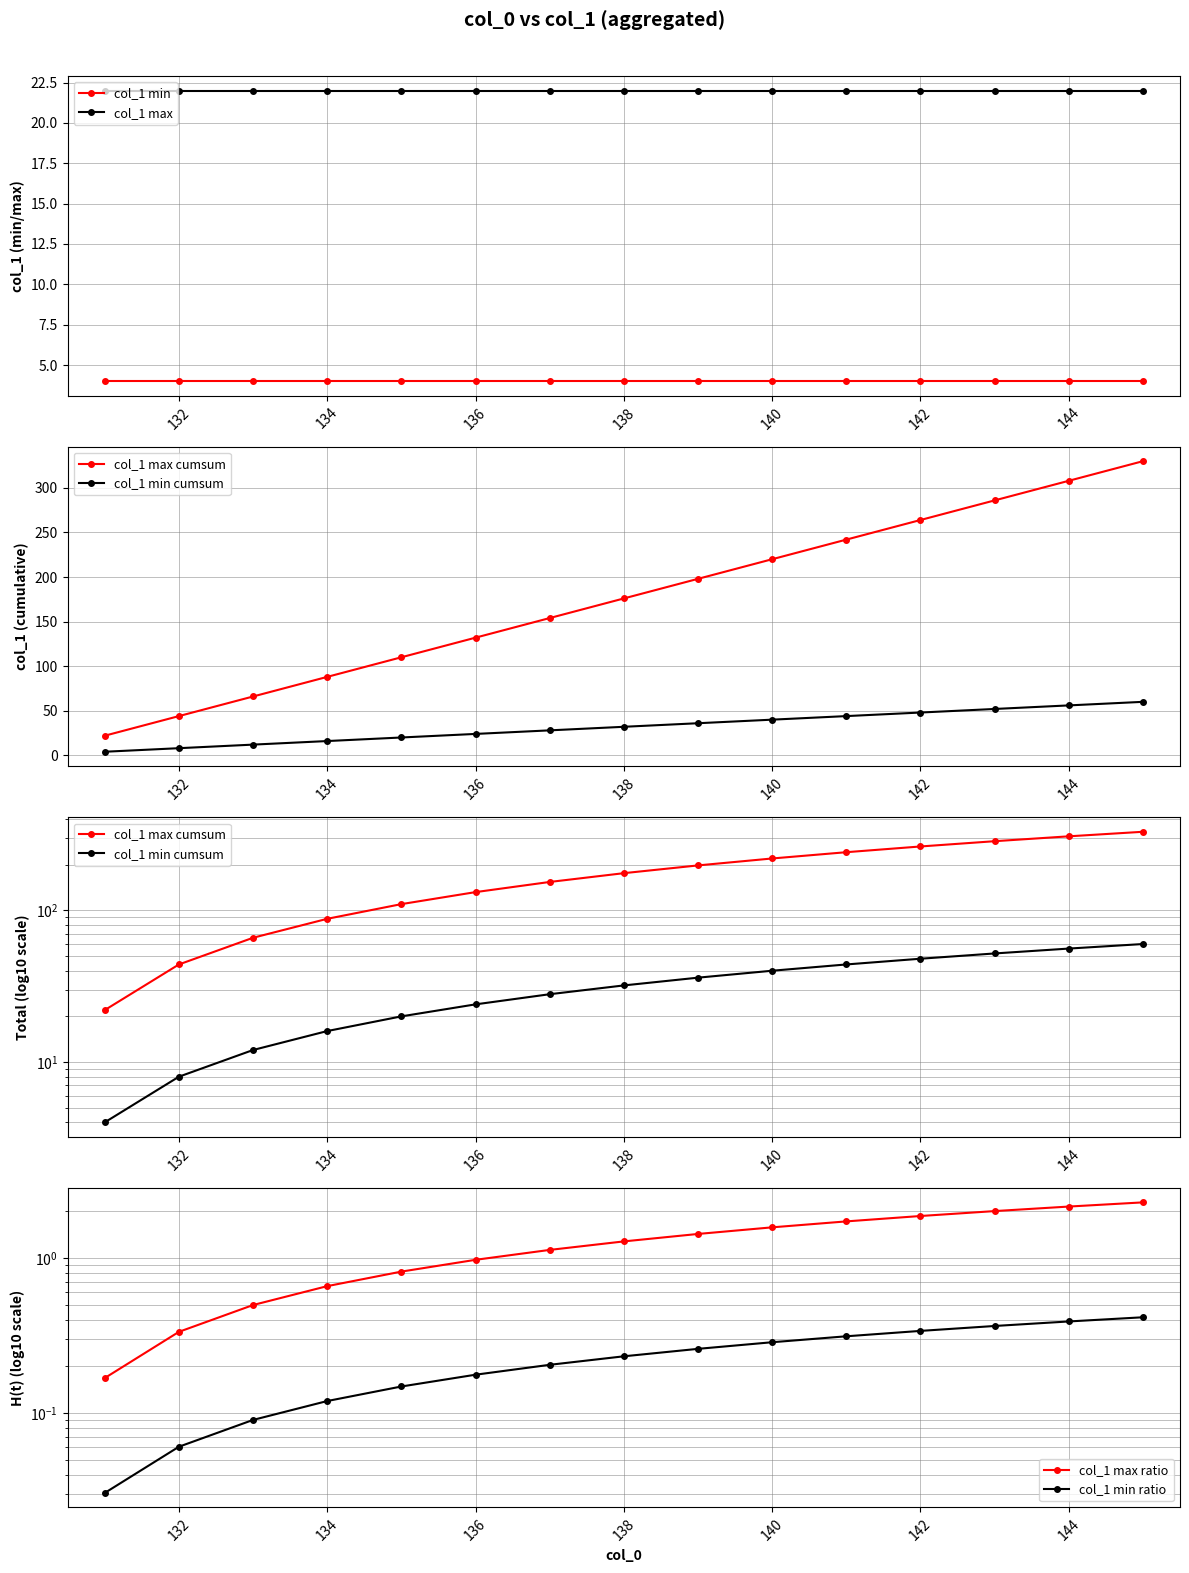

What is the lowest value of the col_1 max series?

22